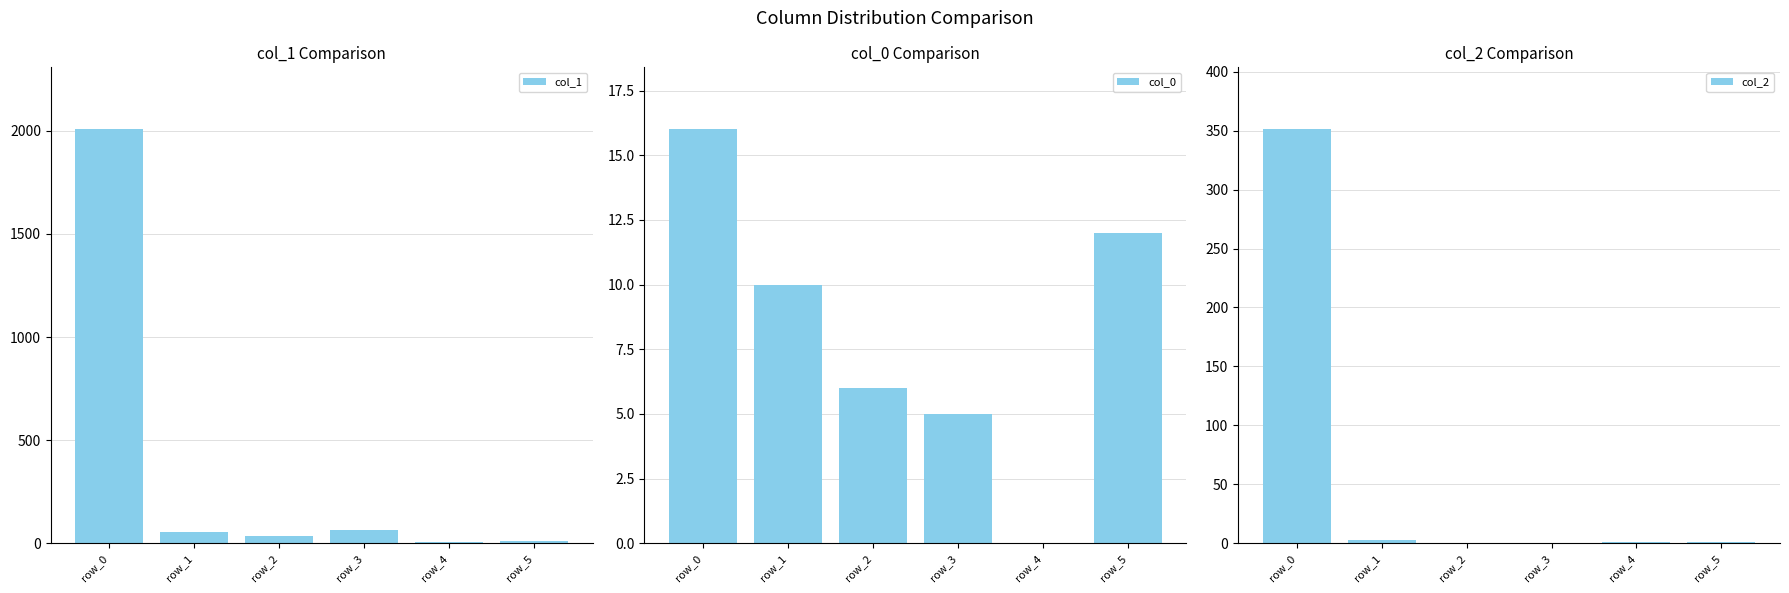

At which category does the chart reach its peak across all series?

row_0